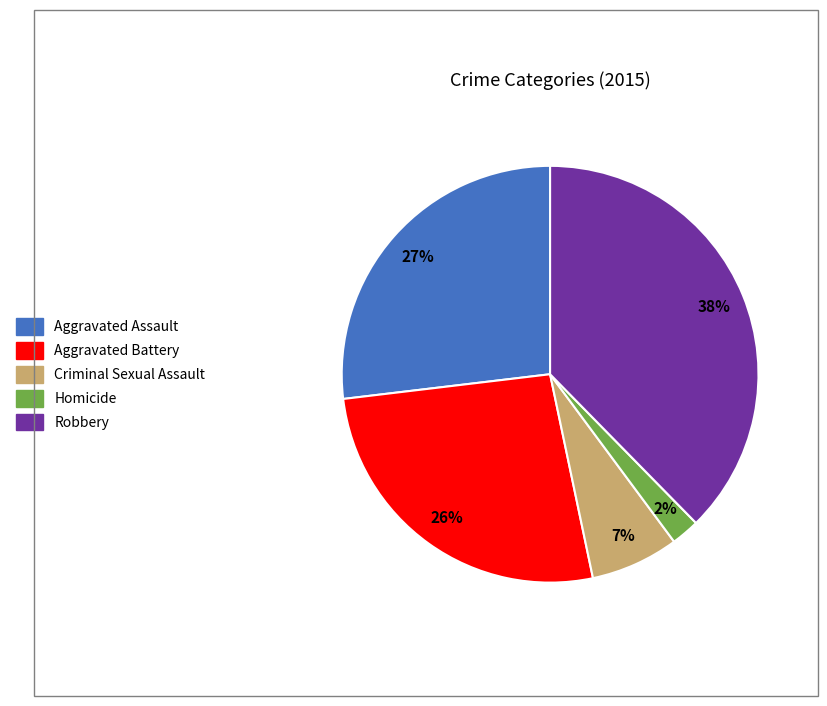

Between Homicide and Criminal Sexual Assault, which is larger?

Criminal Sexual Assault